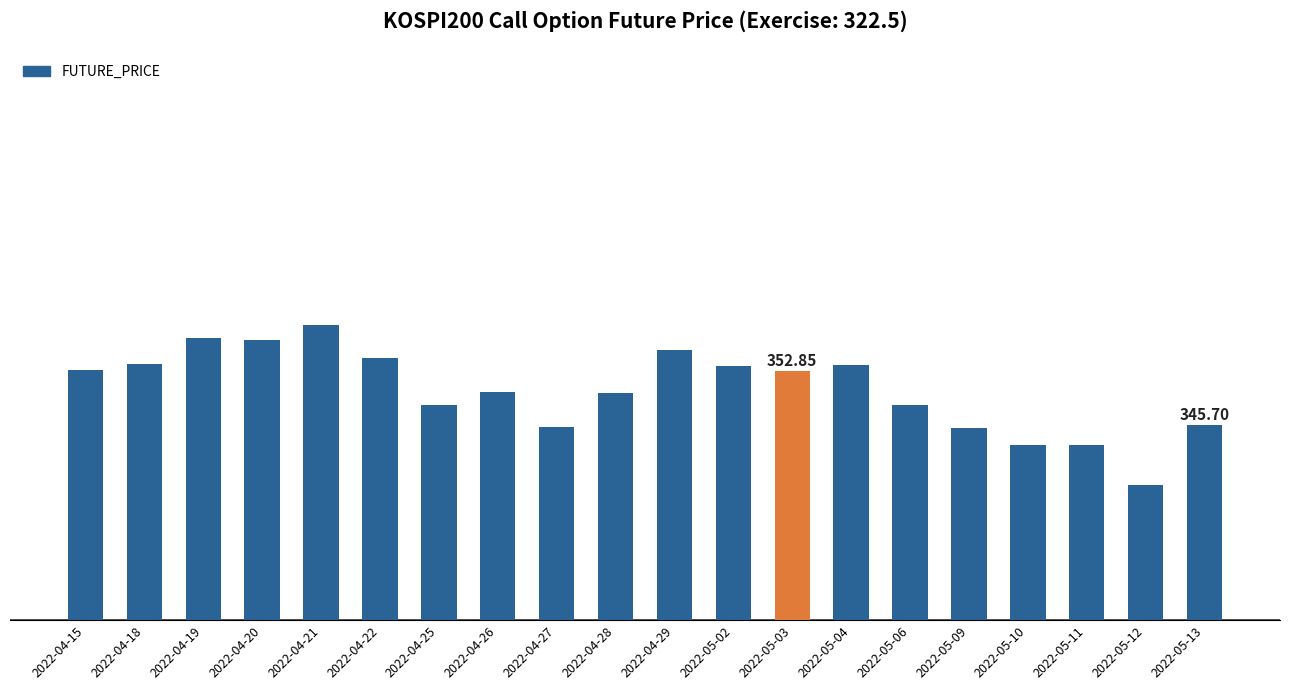

Reading left to right, transcribe all the data shown in this chart.

352.9	353.7	357.2	356.9	358.9	354.6	348.4	350.1	345.4	349.9	355.6	353.4	352.9	353.6	348.3	345.3	343.1	343.1	337.8	345.7